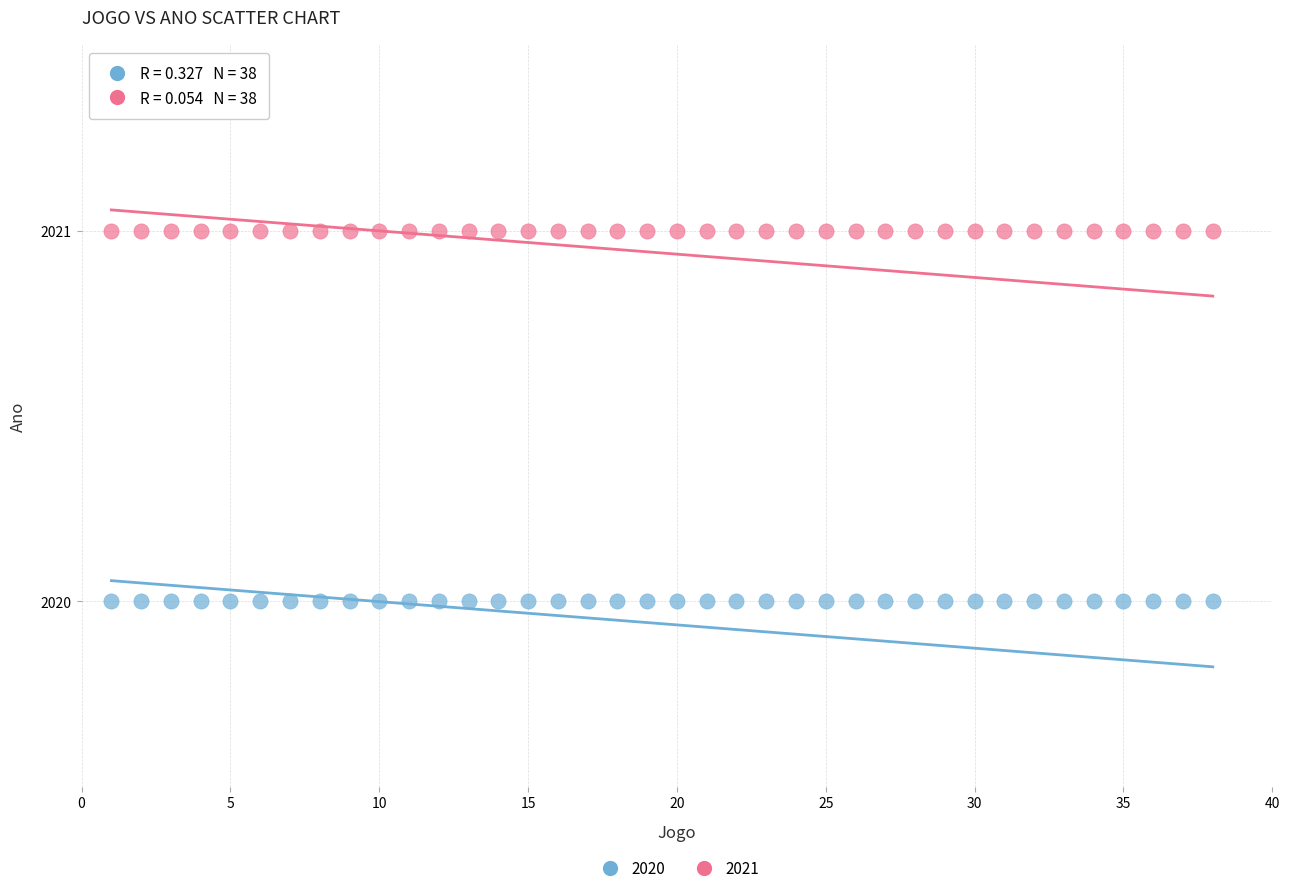

Which series contains the lowest Y value?

2020